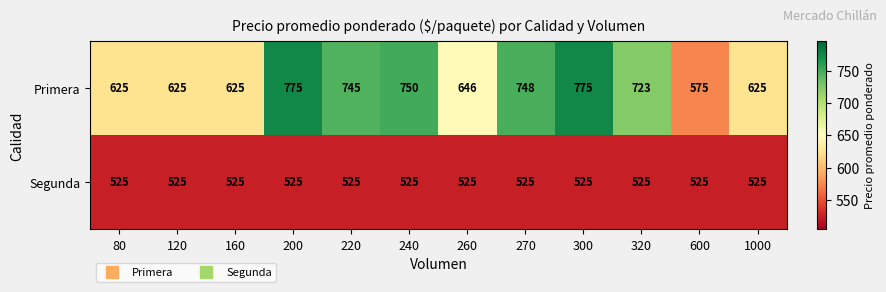

What is the difference between the highest and lowest values at 270?

223